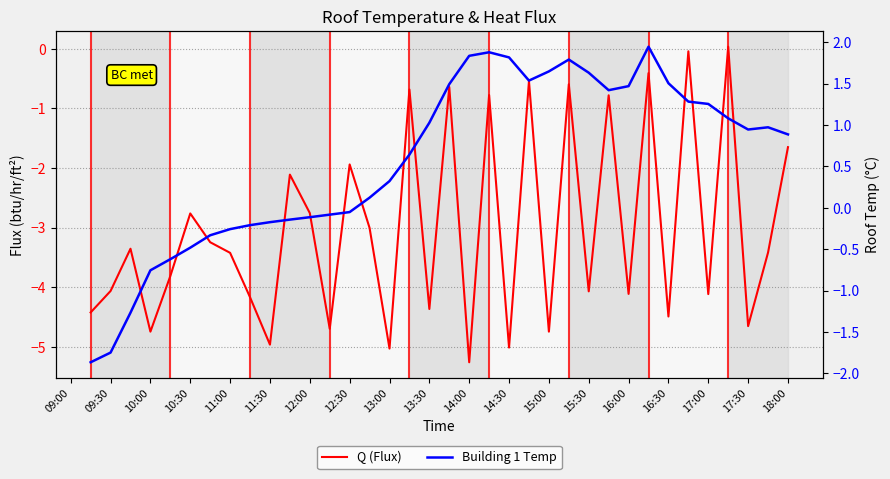

What is the difference between the highest and lowest values at 15:00?

4.6